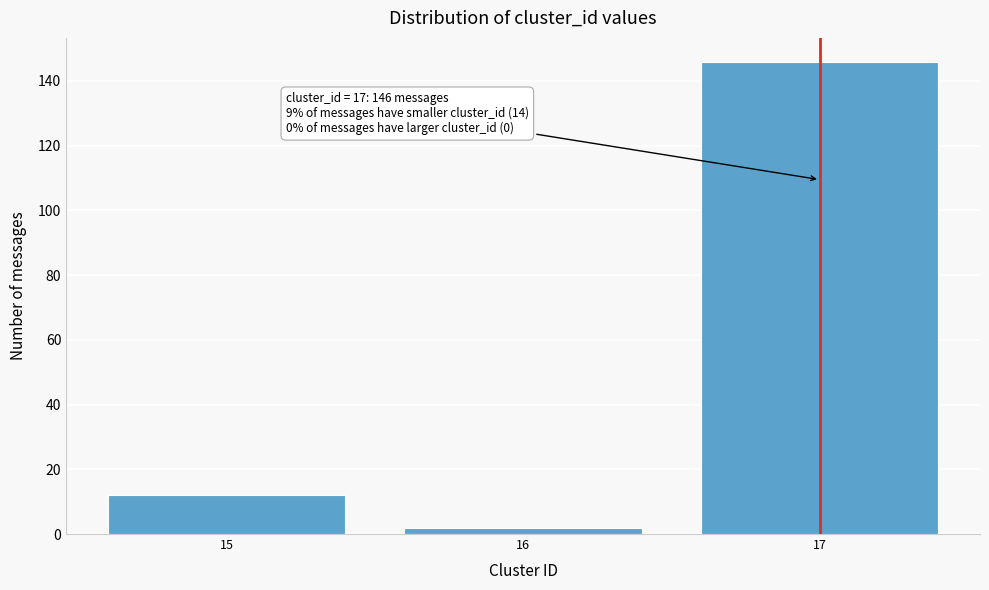

Reading left to right, what are all the values shown in this chart?

15=12	16=2	17=146